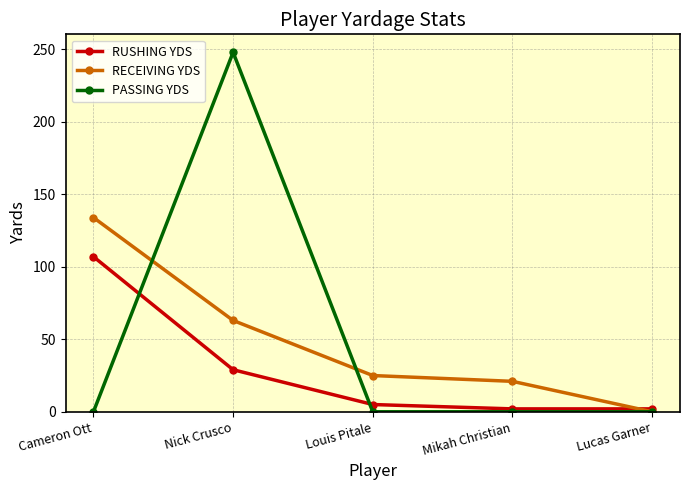

List the series in order of their peak value, highest first.

PASSING YDS, RECEIVING YDS, RUSHING YDS